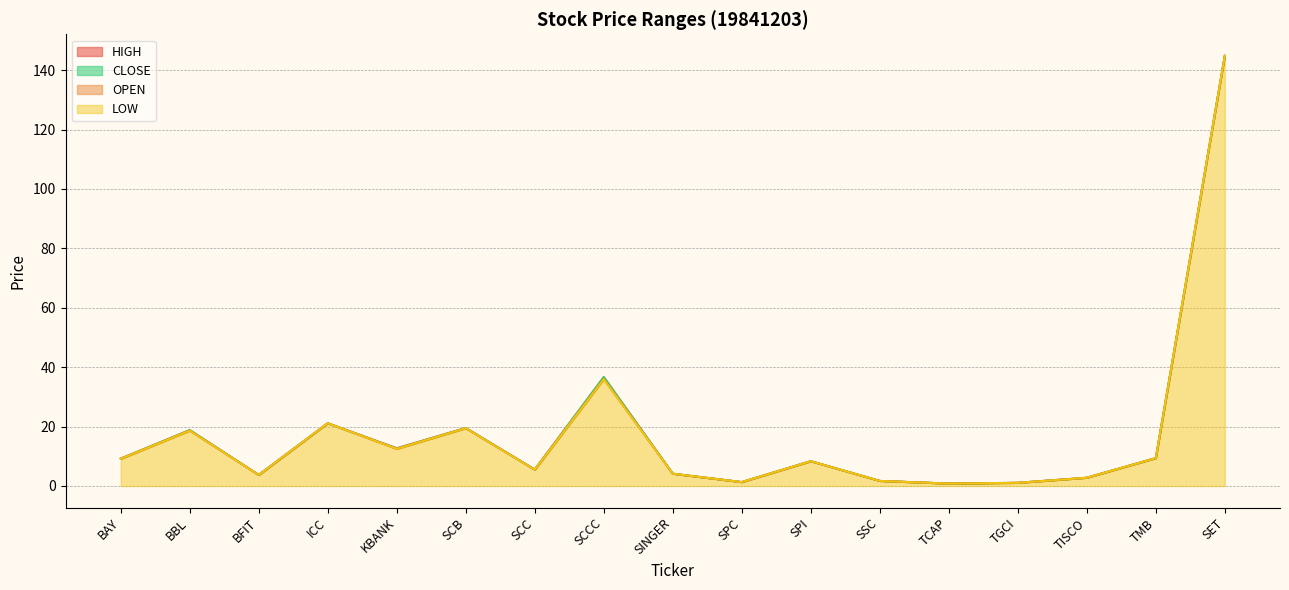

True or false: HIGH and CLOSE cross at least once.

False